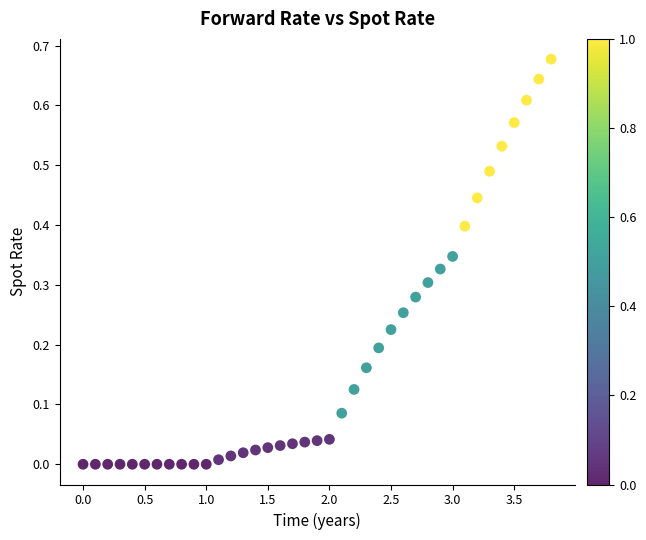

What is the range of X values (max minus min)?

3.8